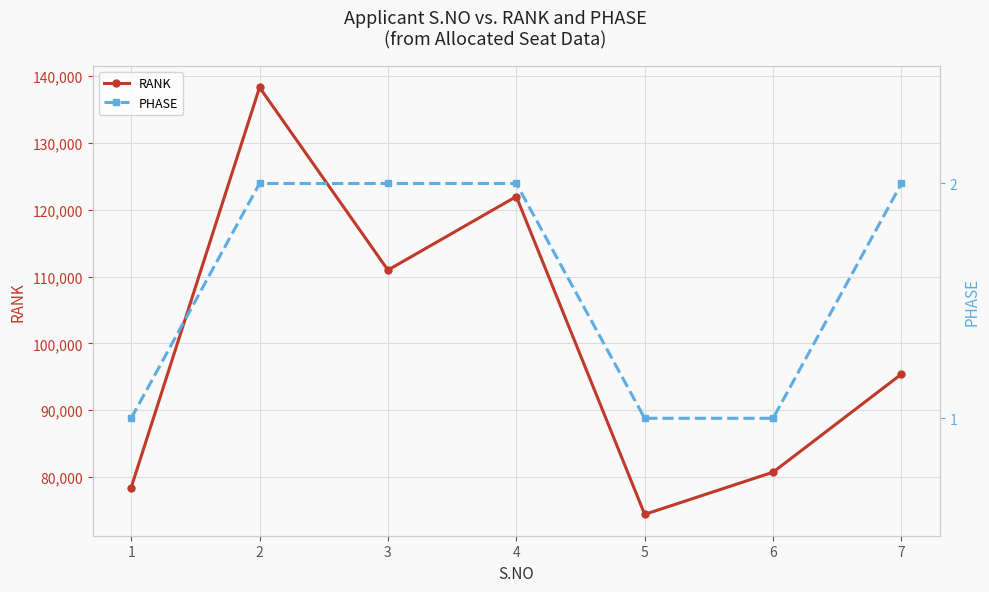

How many interior local valleys does the RANK series have?

2